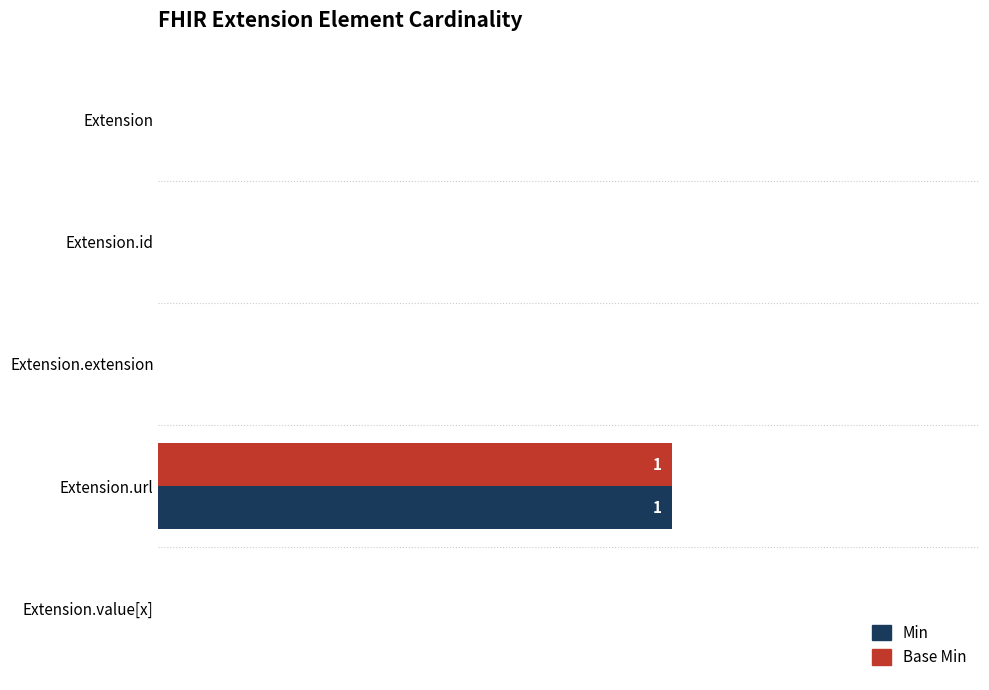

At which category is the sum across all series the highest?

Extension.url